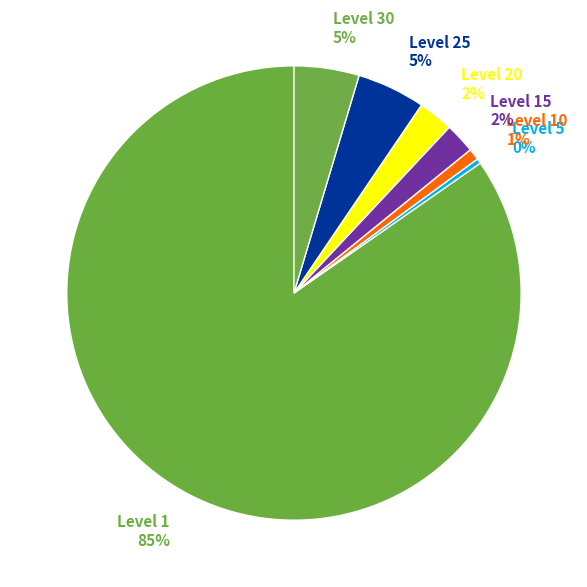

Which slice is the largest?

Level 1 85%